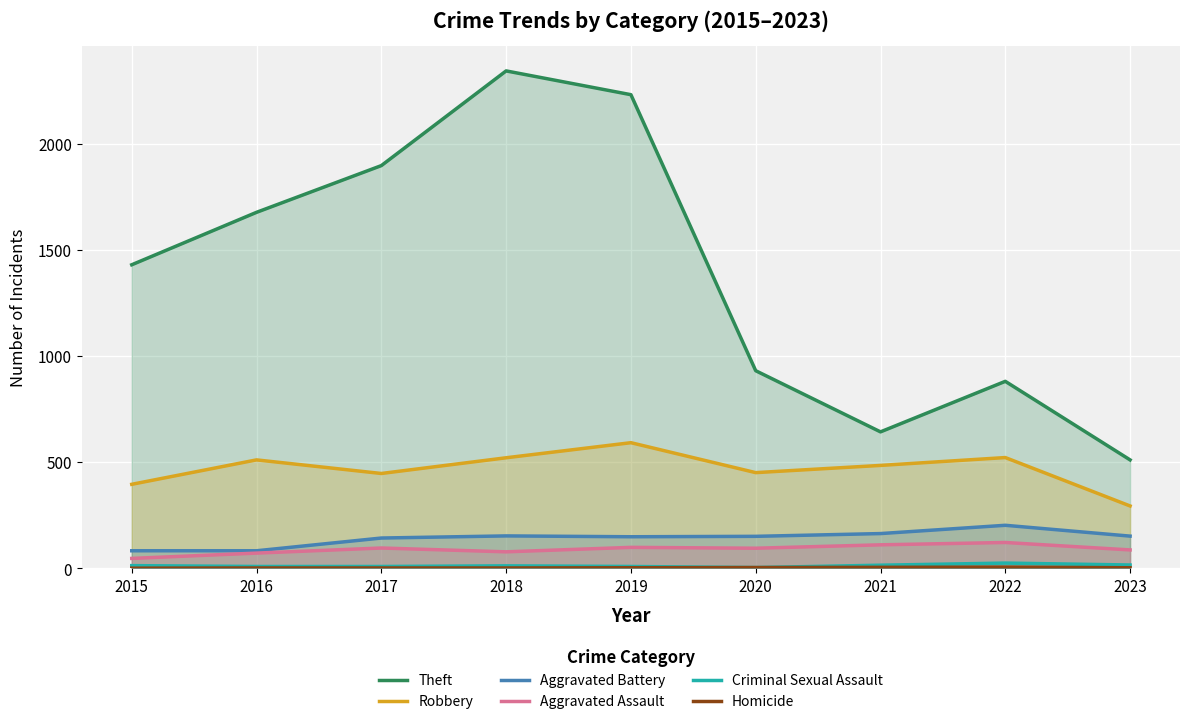

Which category has the lowest value across all series?

2015